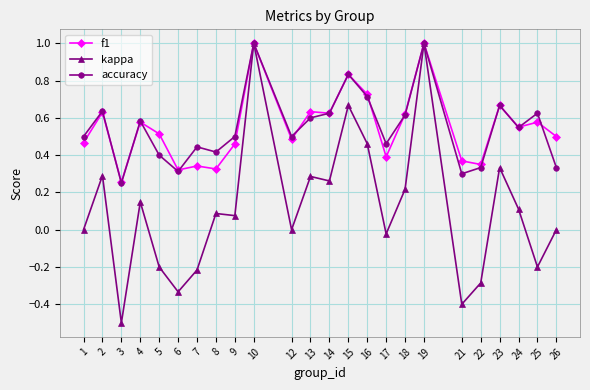

What is the sum of the f1 values at 14 and 1?

1.1